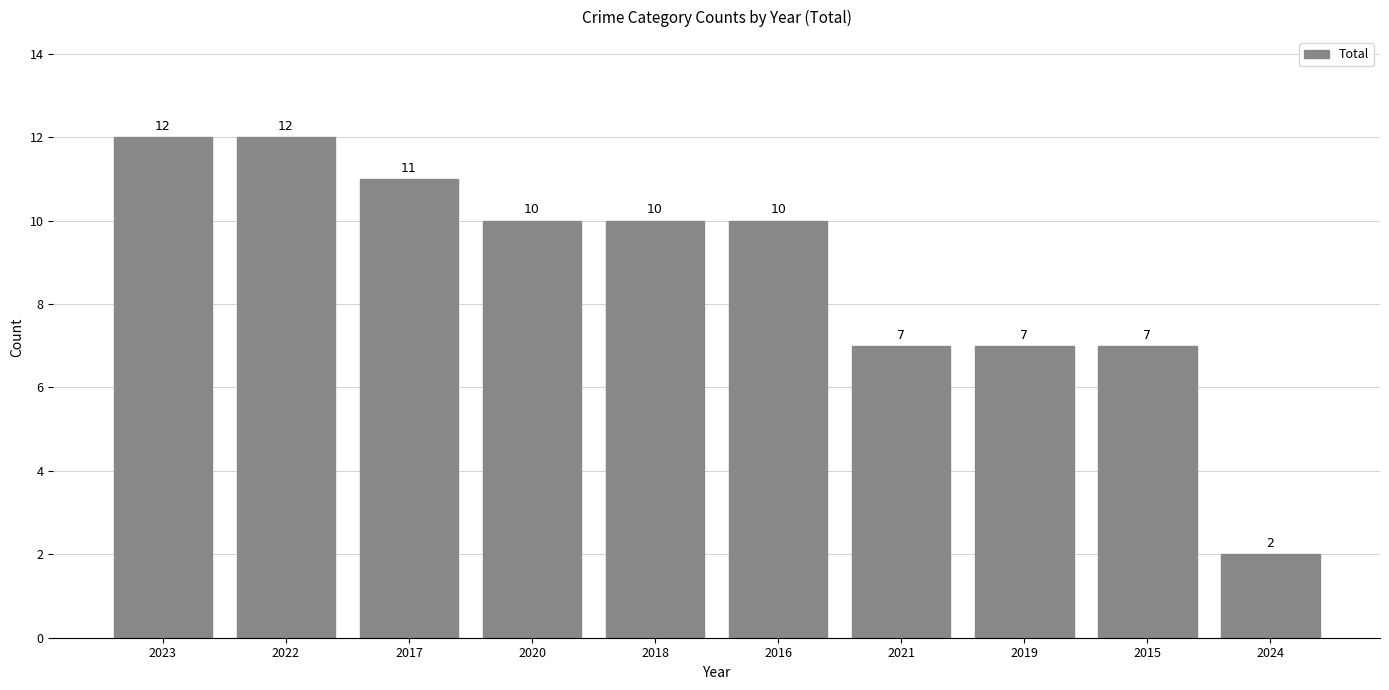

Reading right to left, transcribe all the data shown in this chart.

2	7	7	7	10	10	10	11	12	12